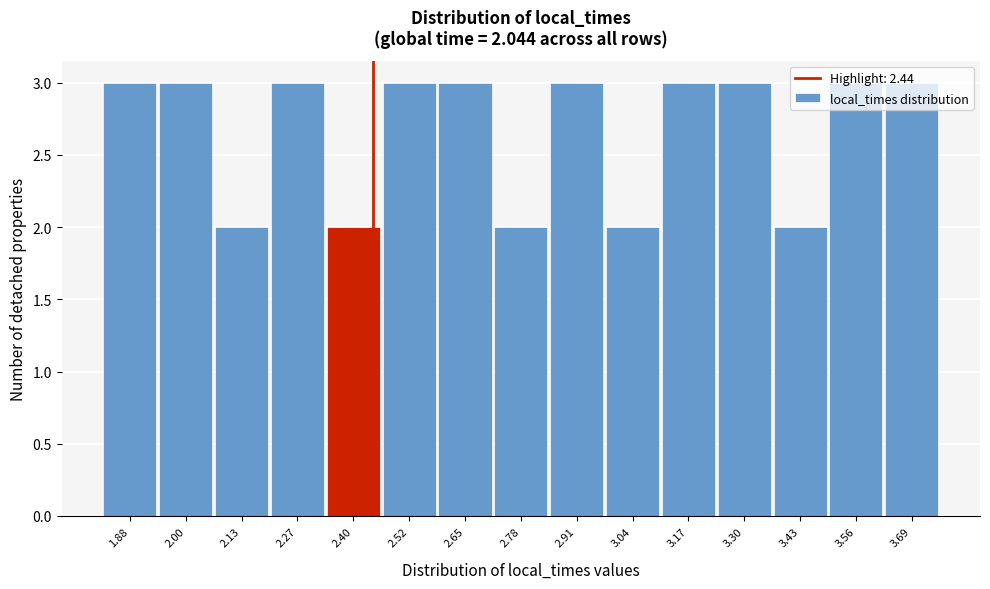

What is the height of the bar covering 2.72 to 2.85 on the x-axis? Neither the bar edges nor the heights are printed on the chart, so give them approximately, as read against the axes.

2